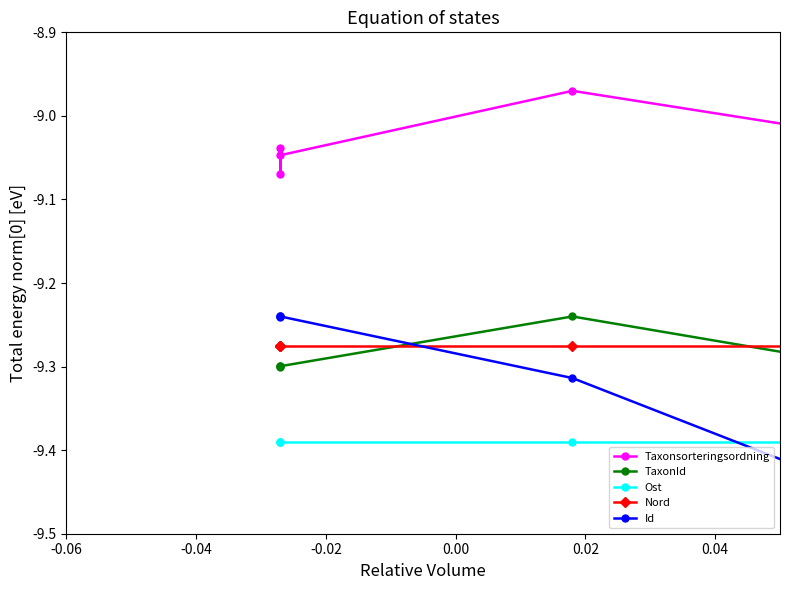

What is the difference between the highest and lowest values at -0.02?

0.3